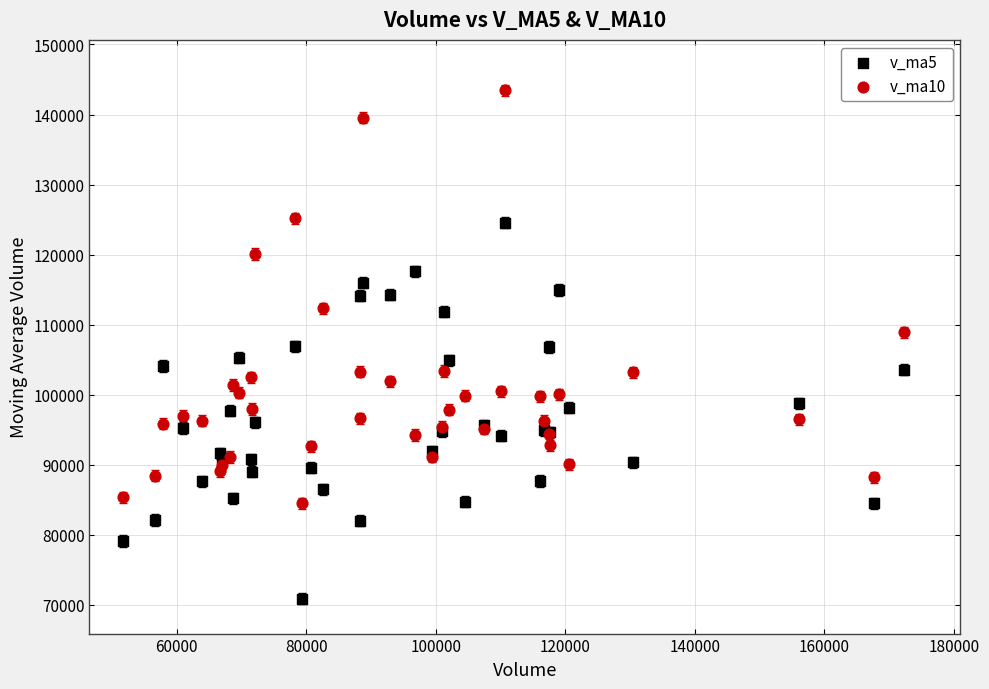

Which series reaches the maximum Y coordinate?

v_ma10